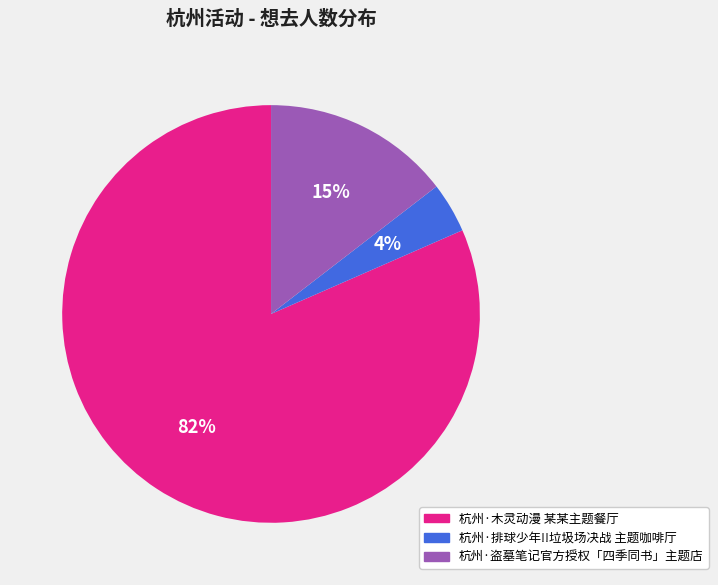

Rank the categories by value from lowest to highest.

杭州·排球少年!!垃圾场决战 主题咖啡厅, 杭州·盗墓笔记官方授权「四季同书」主题店, 杭州·木灵动漫 某某主题餐厅